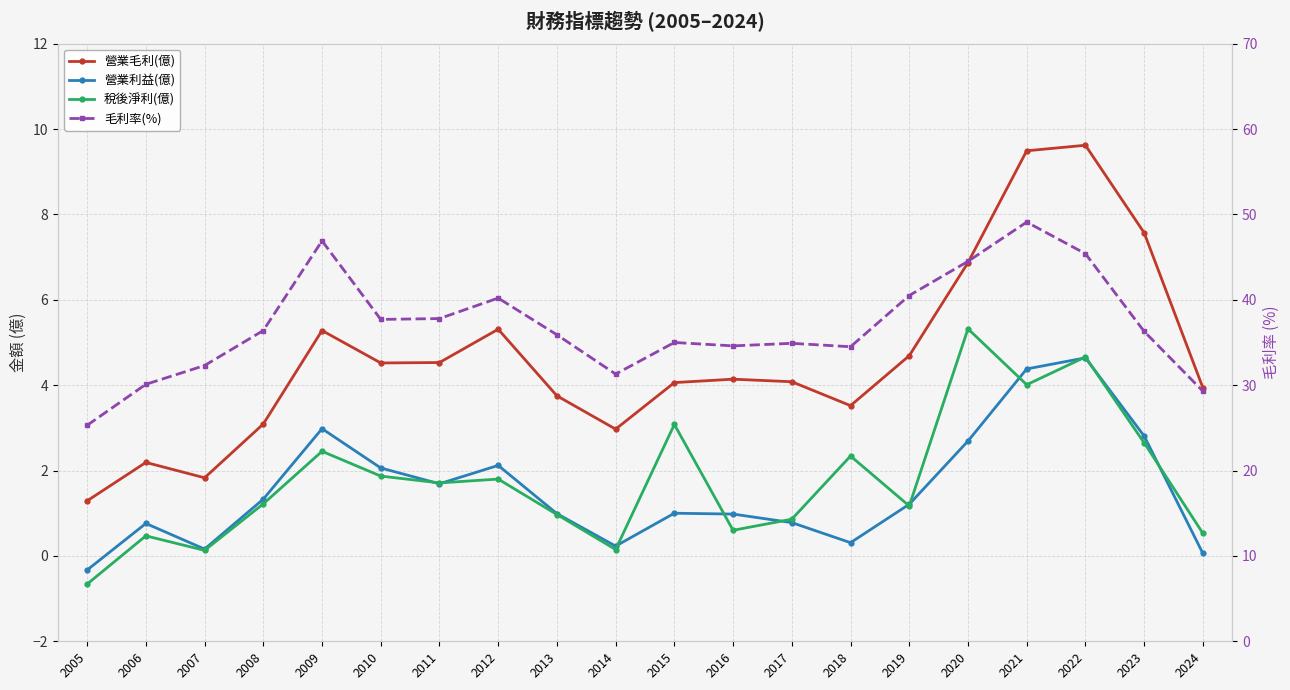

What is the difference between the maximum and minimum values in the 稅後淨利(億) series?

6.0